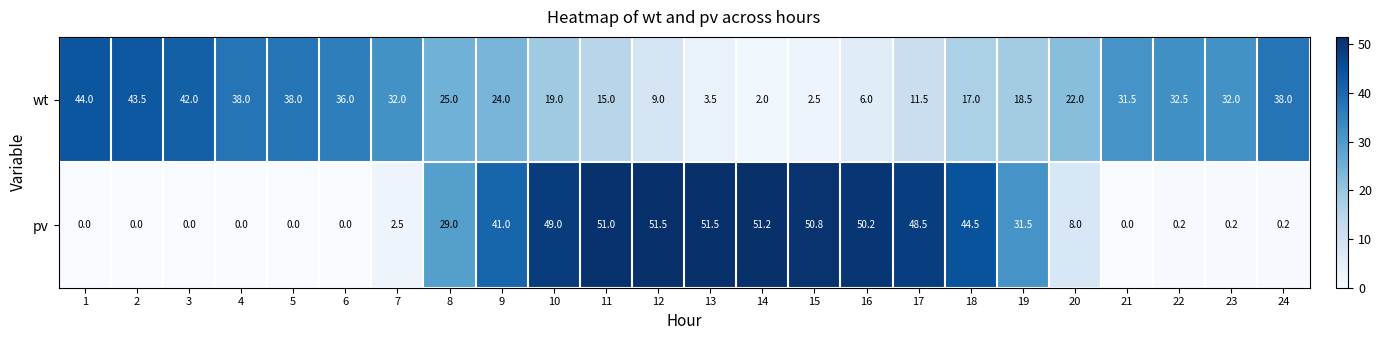

How many series are shown in this chart?

2